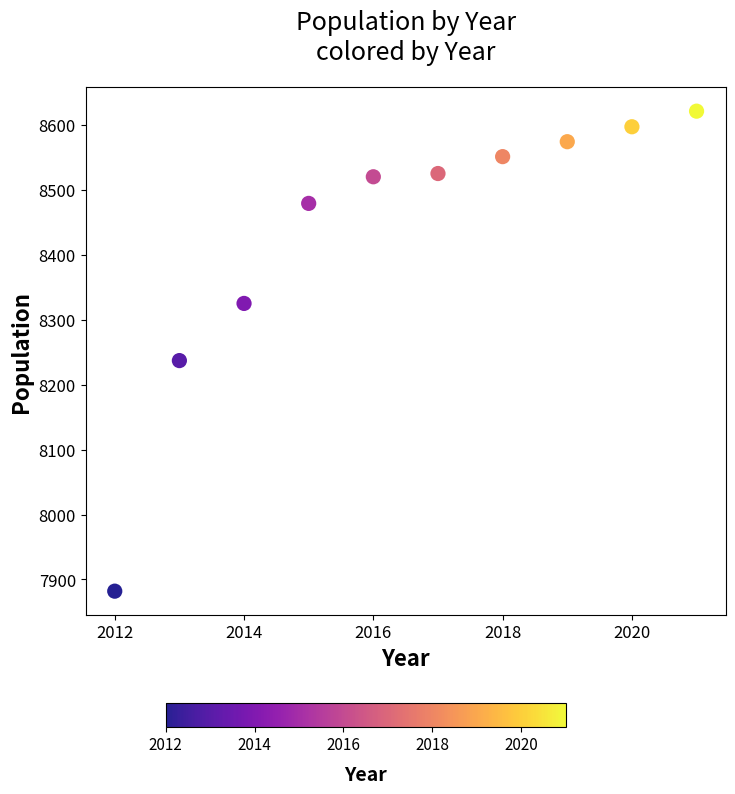

What is the range of Y values (max minus min)?

739